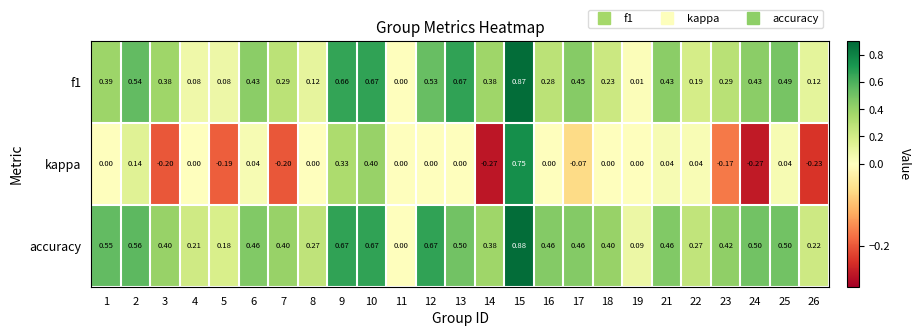

Between 5 and 15, which series saw the biggest shift?

kappa